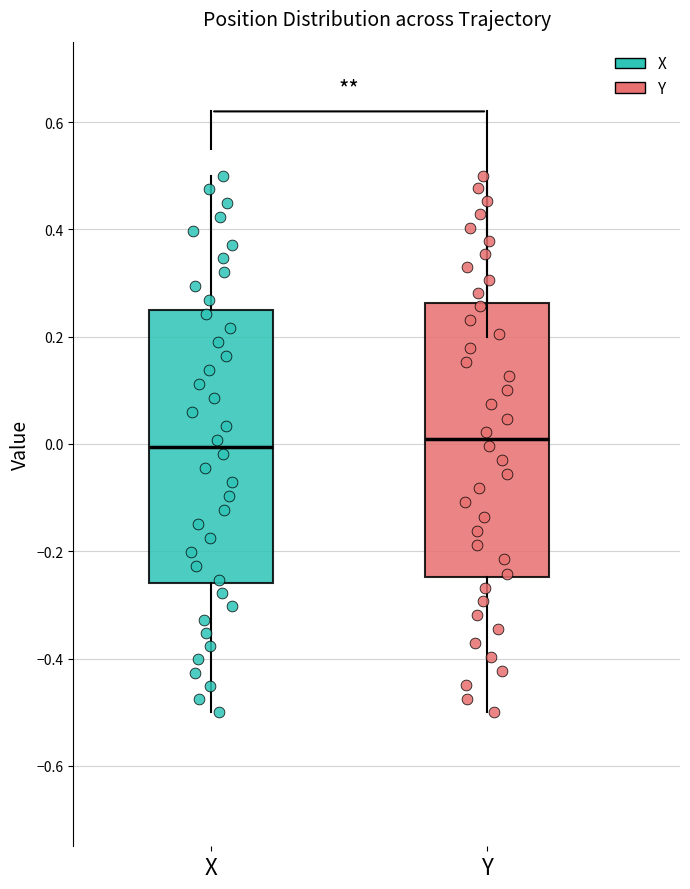

Reading left to right, read every box against the y-axis: the position of its median line, the range the box covers, and the ends of its whiskers. The values are not printed on the chart, so give them approximately, as read against the axis.

X: median 0.00, box -0.26 to 0.24, whiskers -0.50 to 0.50
Y: median 0.00, box -0.24 to 0.26, whiskers -0.50 to 0.50